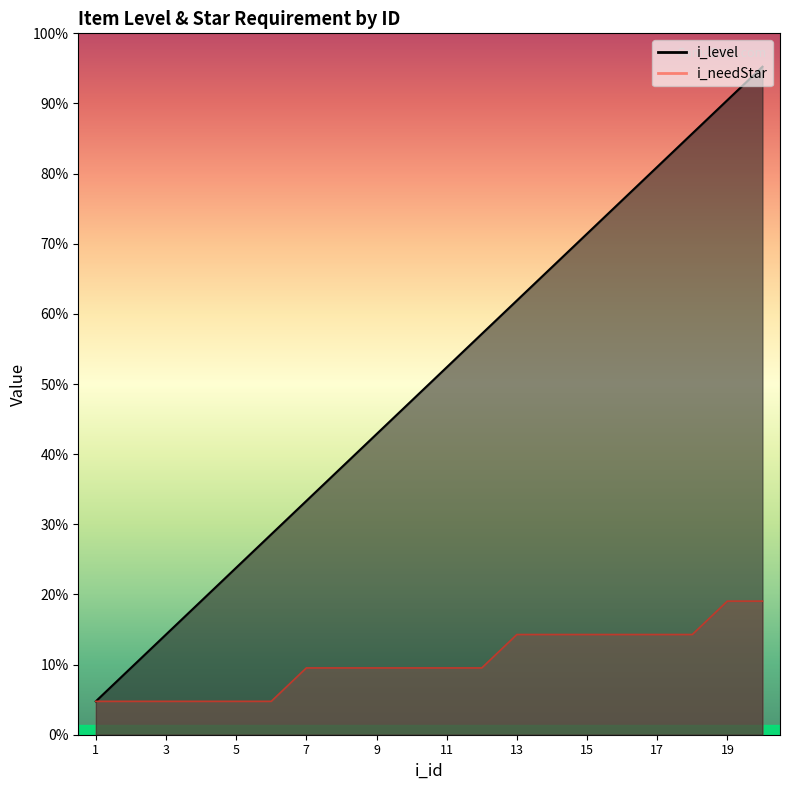

Between 3 and 15, which series saw the biggest shift?

i_level